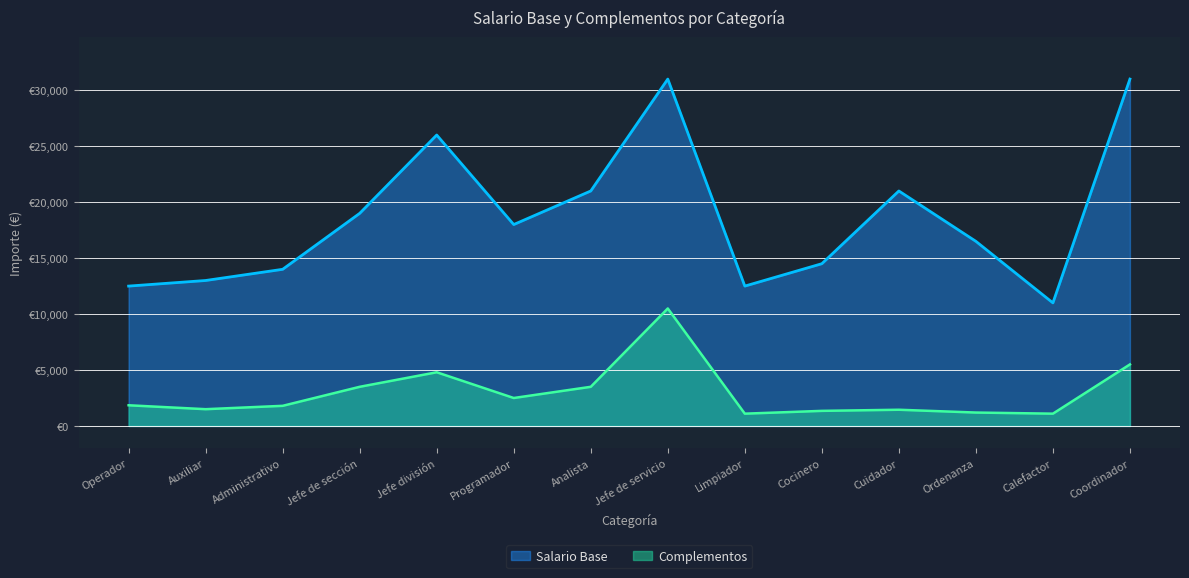

Where does the Salario Base series first go above 18000?

Jefe de sección